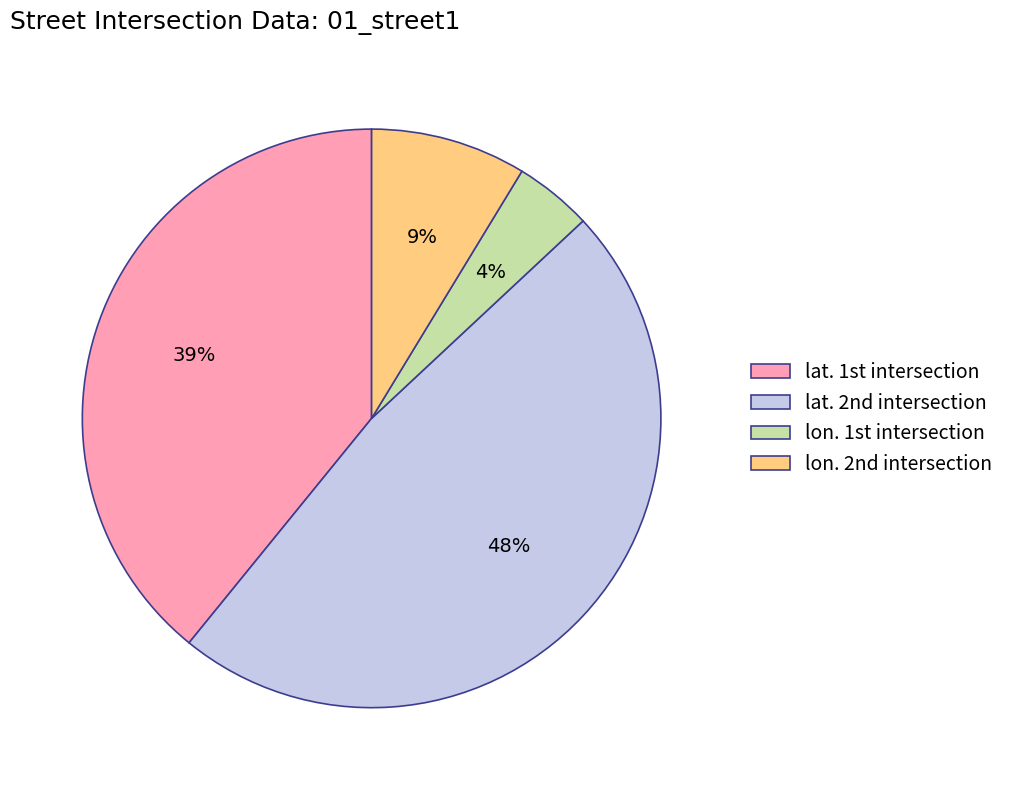

How many slices are in this pie chart?

4